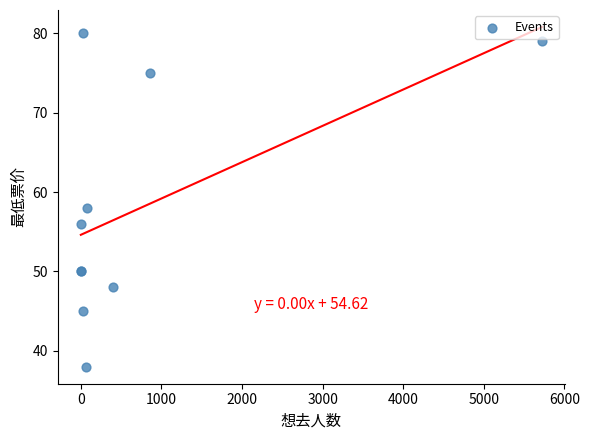

What Y value in the scatter plot is closest to 59?

58